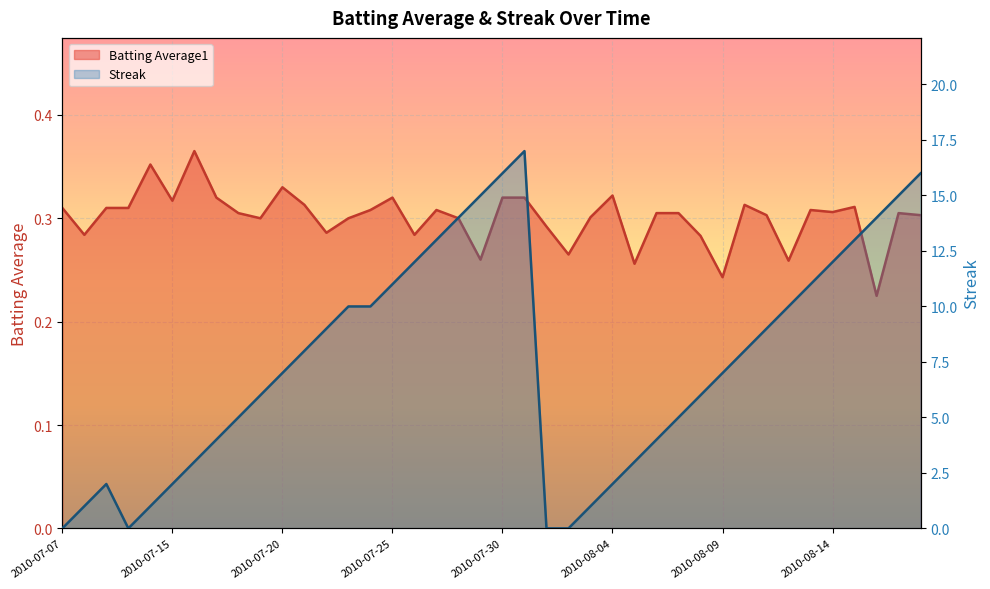

Is the value of Batting Average1 at 2010-07-17 greater than the value of Streak at 2010-07-08?

No